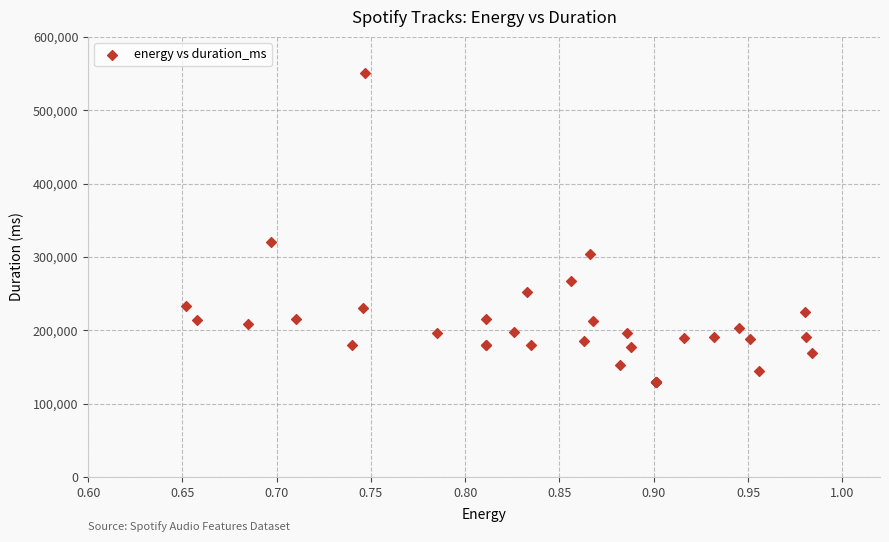

What Y value in the scatter plot is closest to 340336?

320357